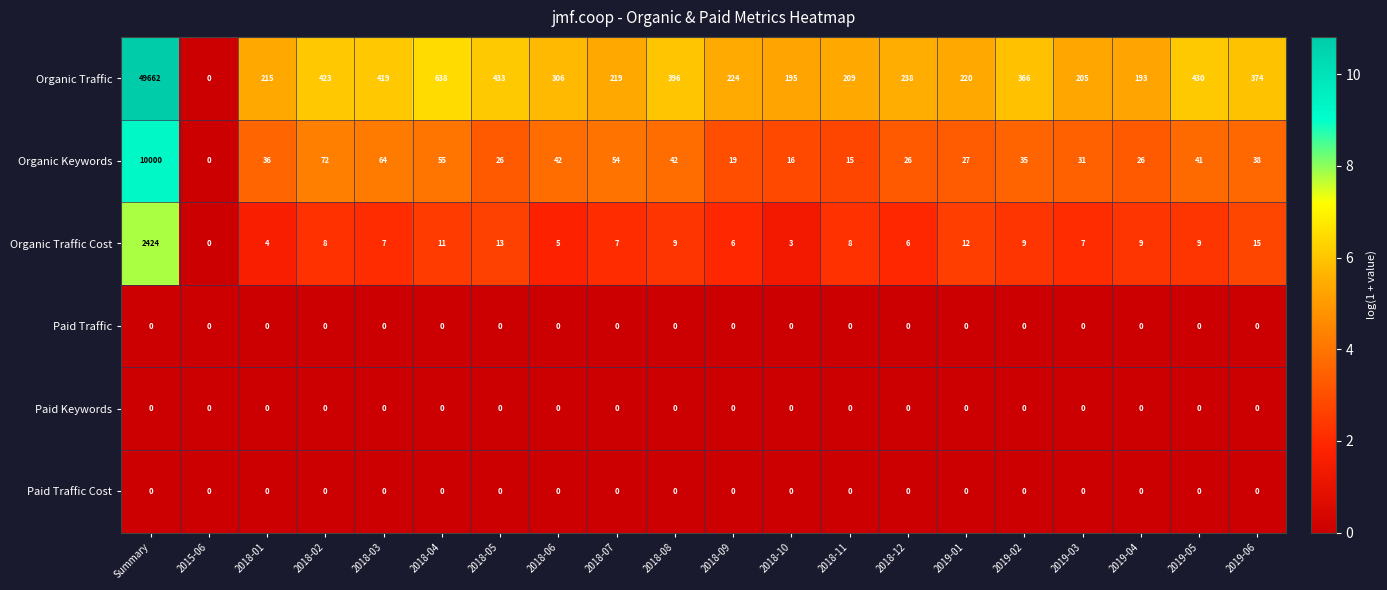

At which category does the chart reach its peak across all series?

Summary